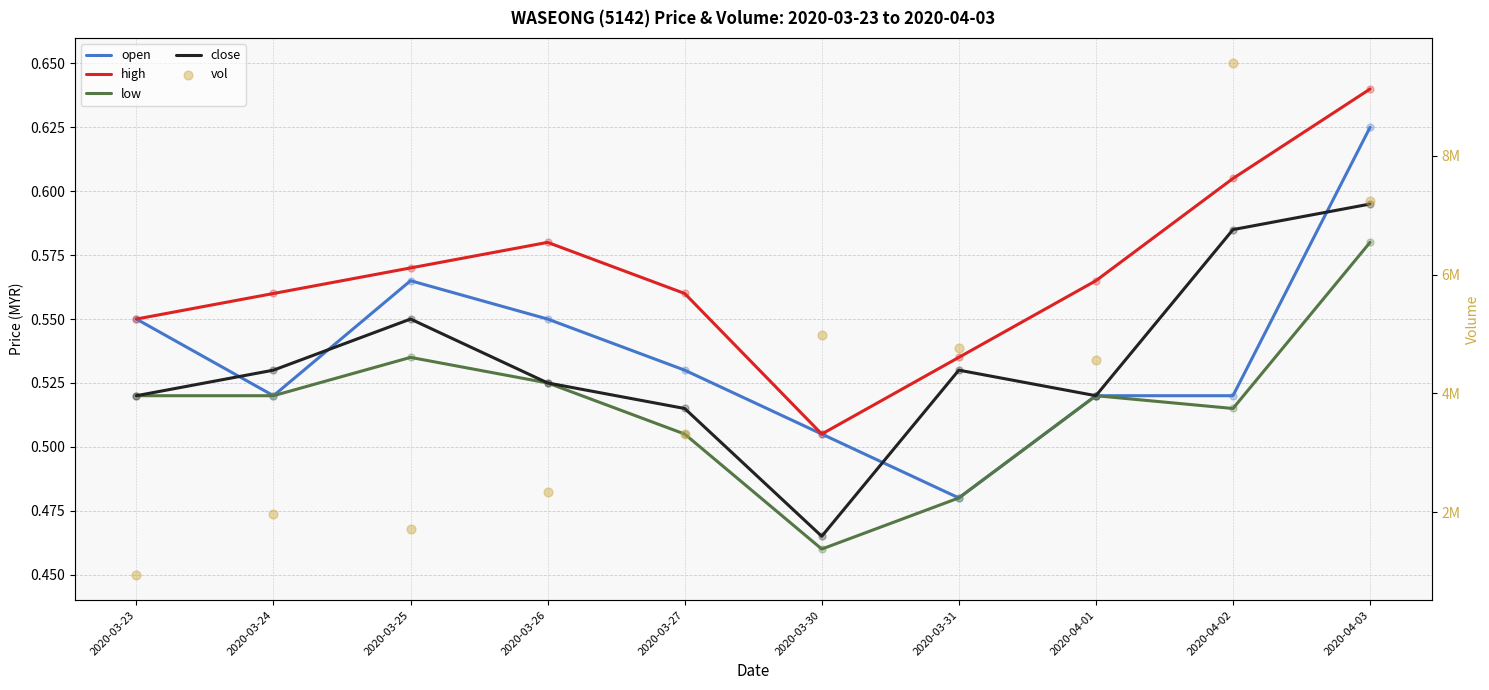

At how many categories does at least one series exceed 3196008?

6